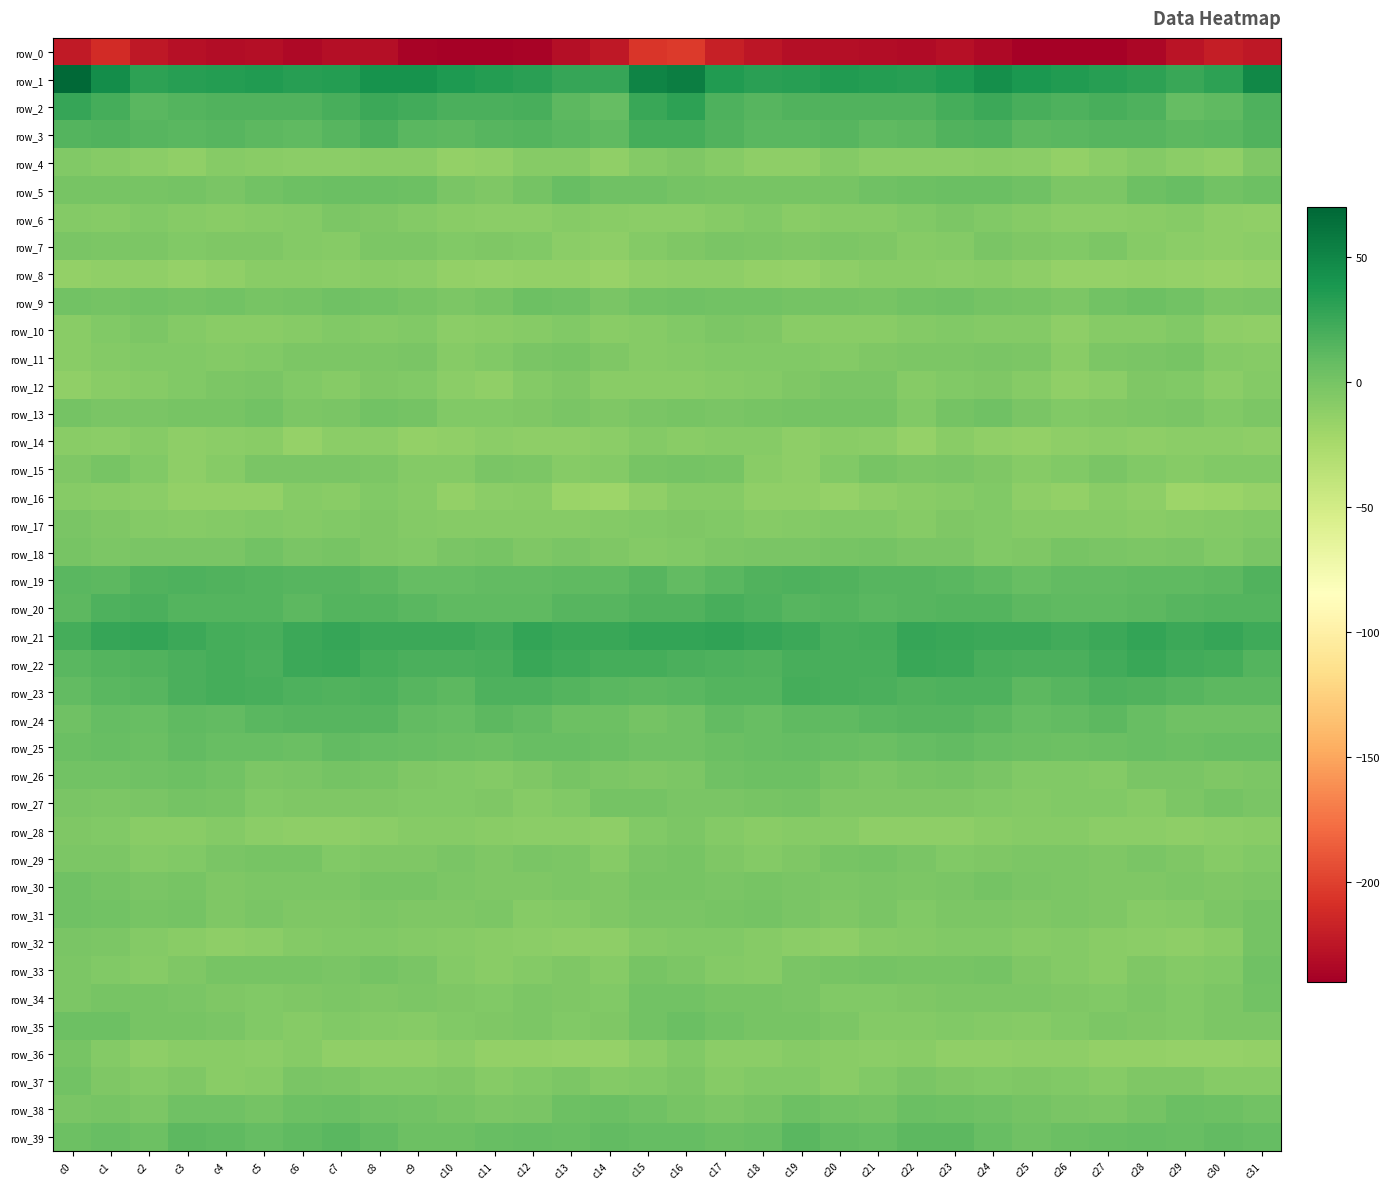

Is the value of row_4 at c22 greater than the value of row_2 at c20?

No